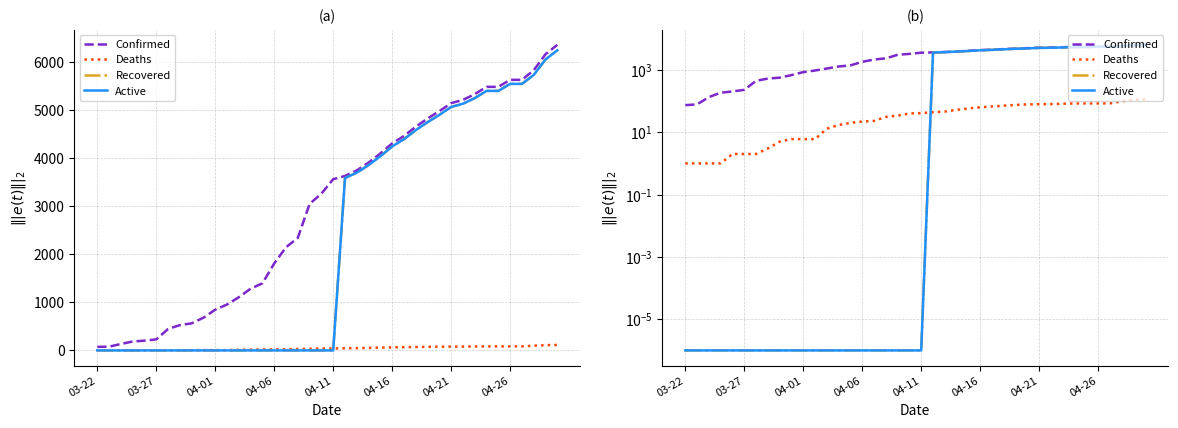

Is the value of Confirmed at 12 greater than the value of Deaths at 26?

Yes